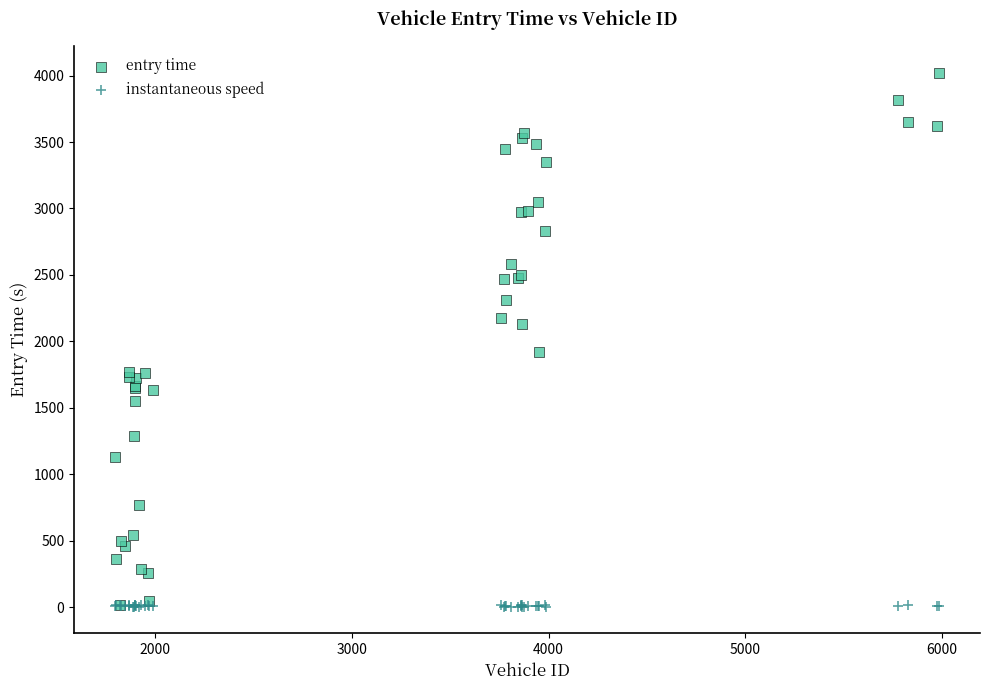

What are all the series names shown in the legend?

entry time, instantaneous speed